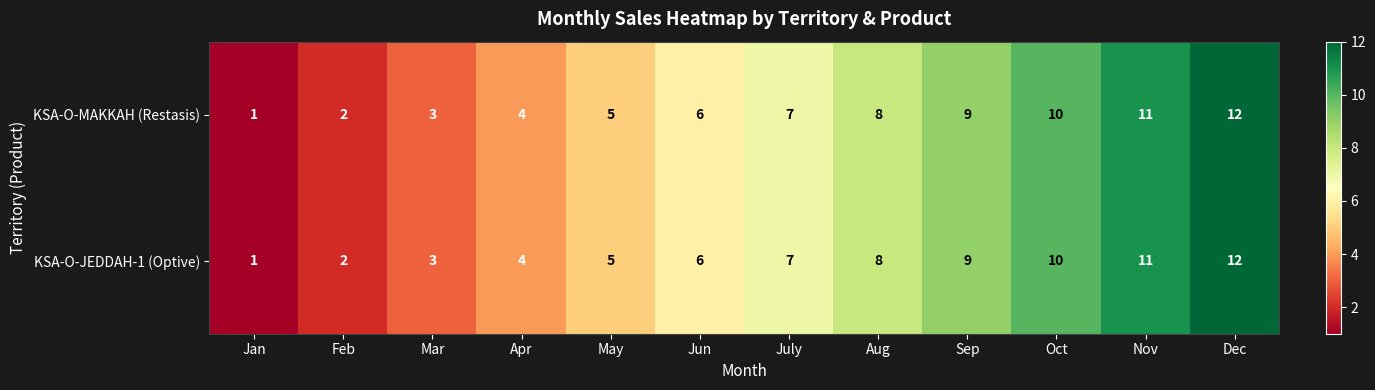

How many values in the KSA-O-JEDDAH-1 (Optive) series are below 7?

6